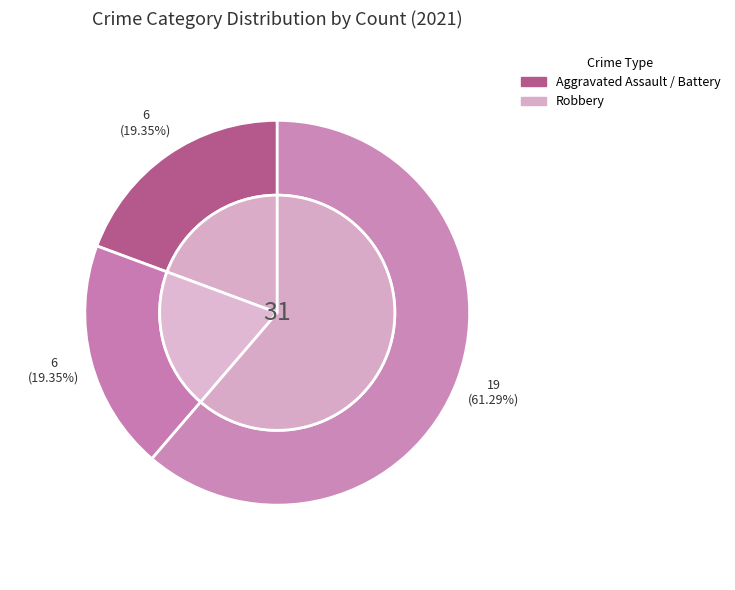

How much of the chart is everything except Criminal Sexual Assault?

100.0%